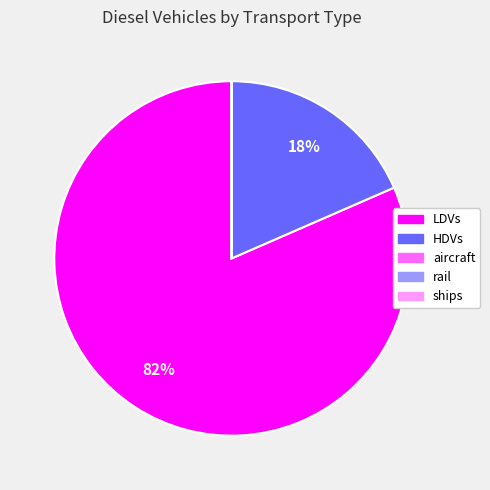

What is the largest slice in the pie chart?

LDVs